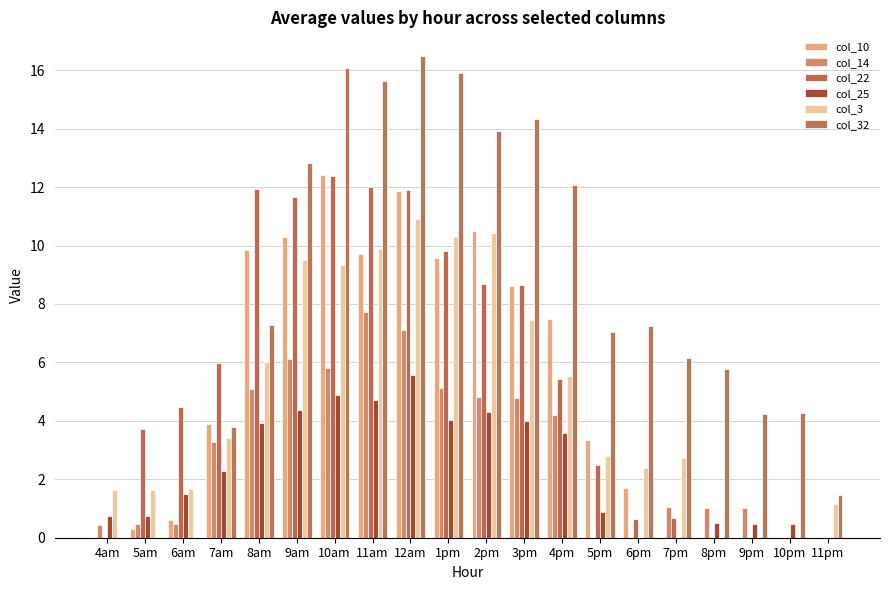

How many values in the col_10 series exceed 3?

11